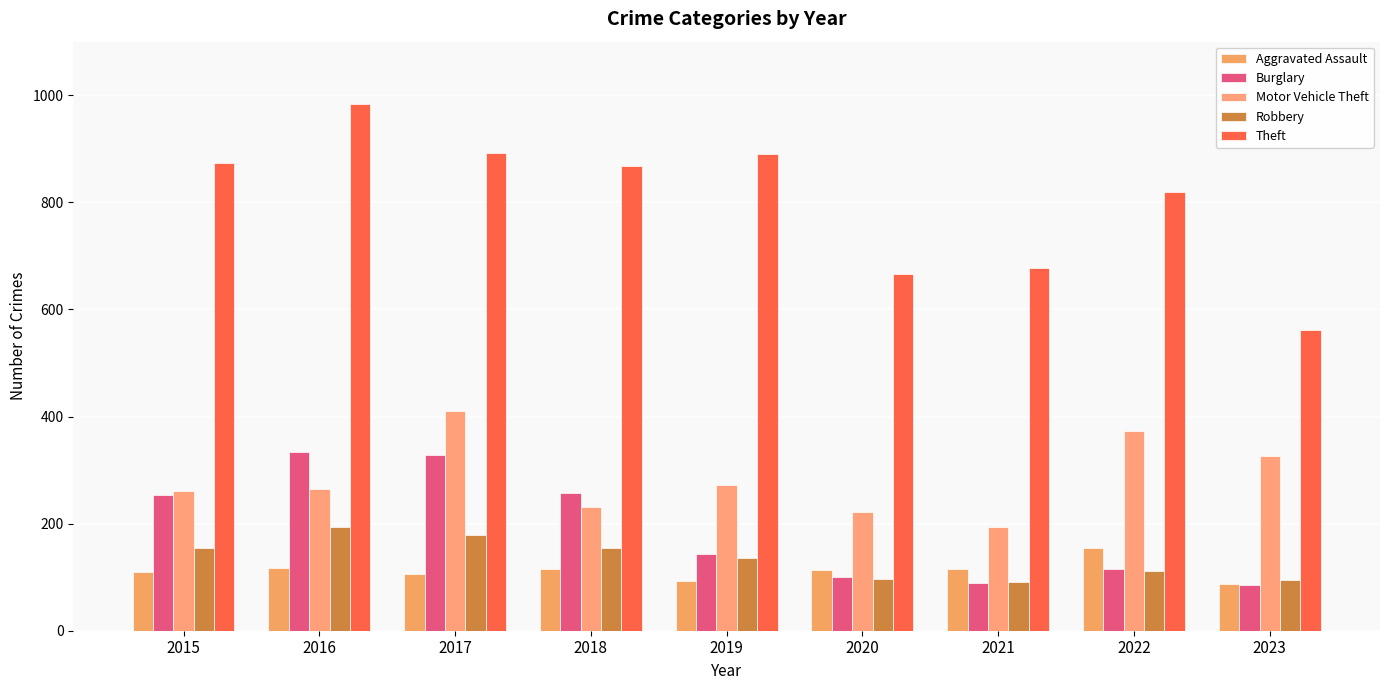

Count the number of categories in the chart.

9